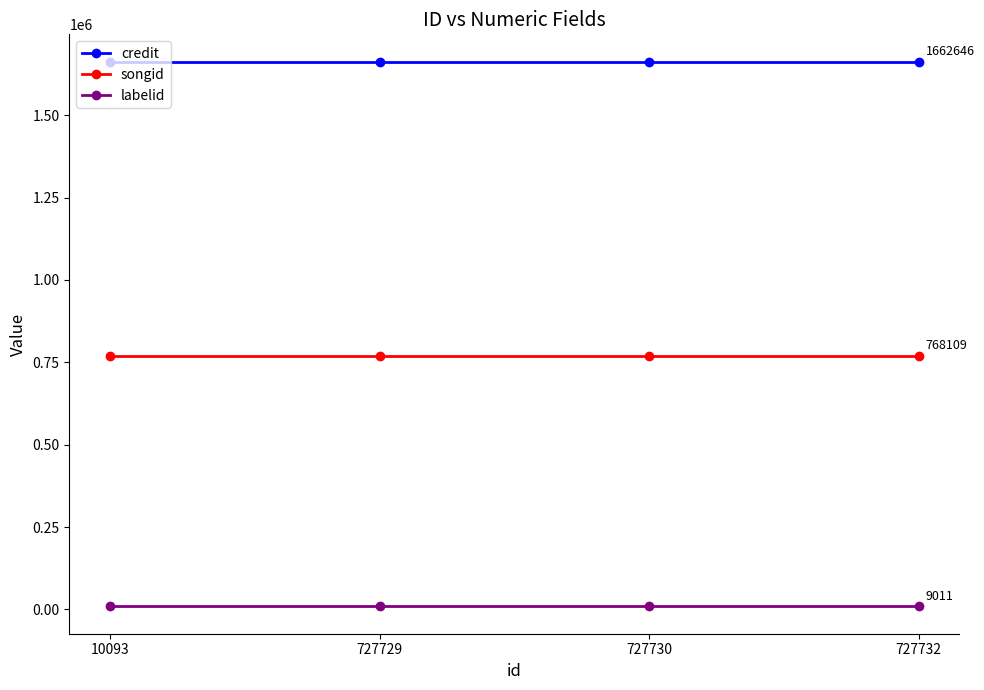

True or false: credit has a value of 2467558 at 727730.

False